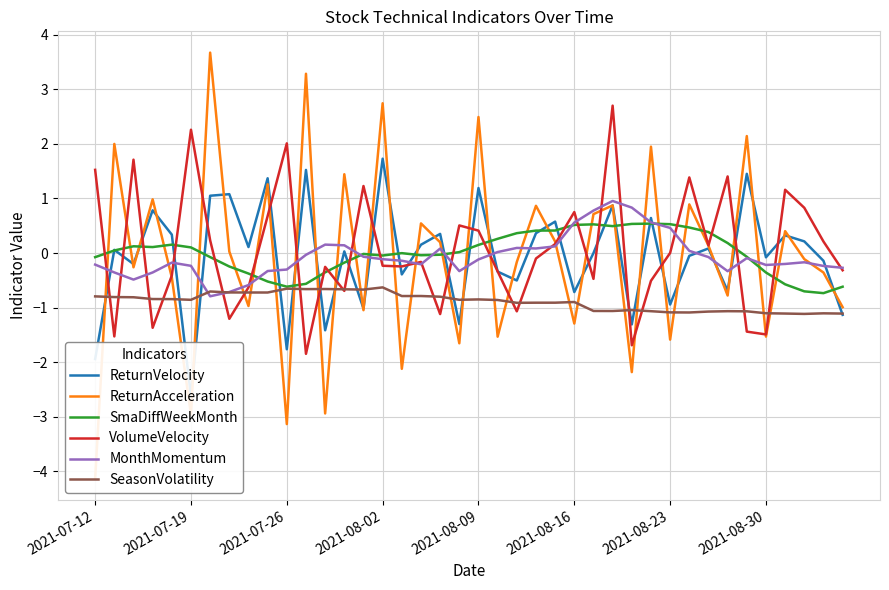

Is the value of SeasonVolatility at 2021-08-02 greater than the value of SmaDiffWeekMonth at 2021-08-23?

No